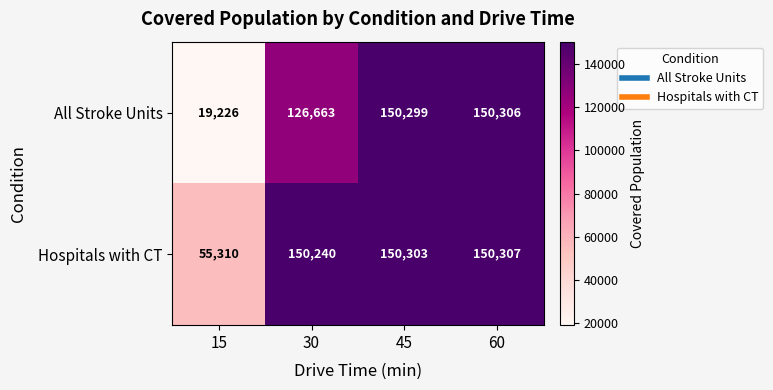

What is the minimum value for Hospitals with CT?

55310